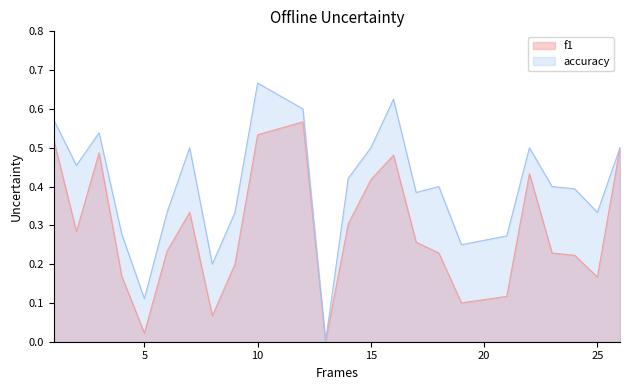

At which category does f1 reach its first local peak?

3